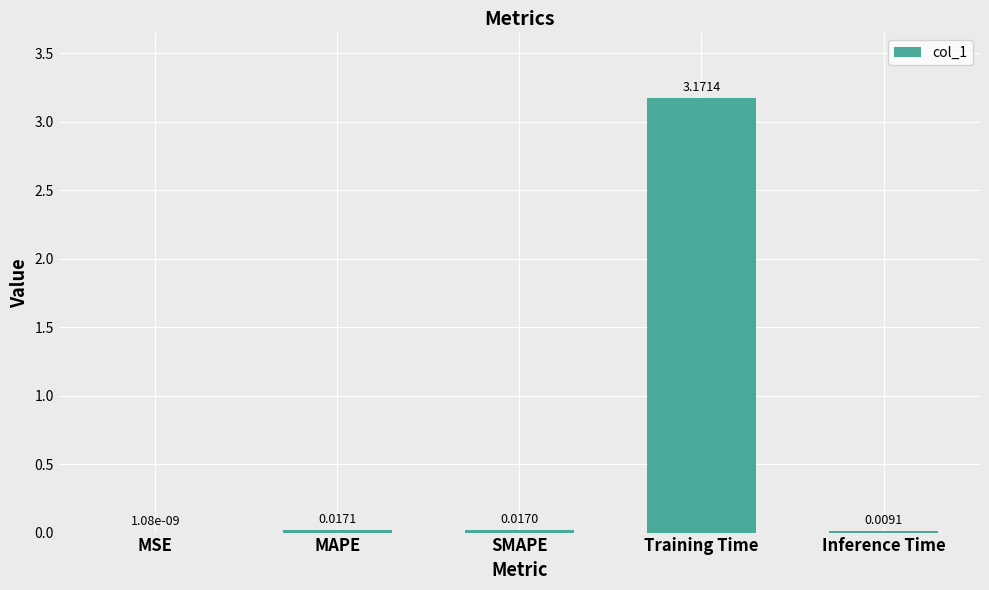

At which category does the chart reach its peak across all series?

Training Time